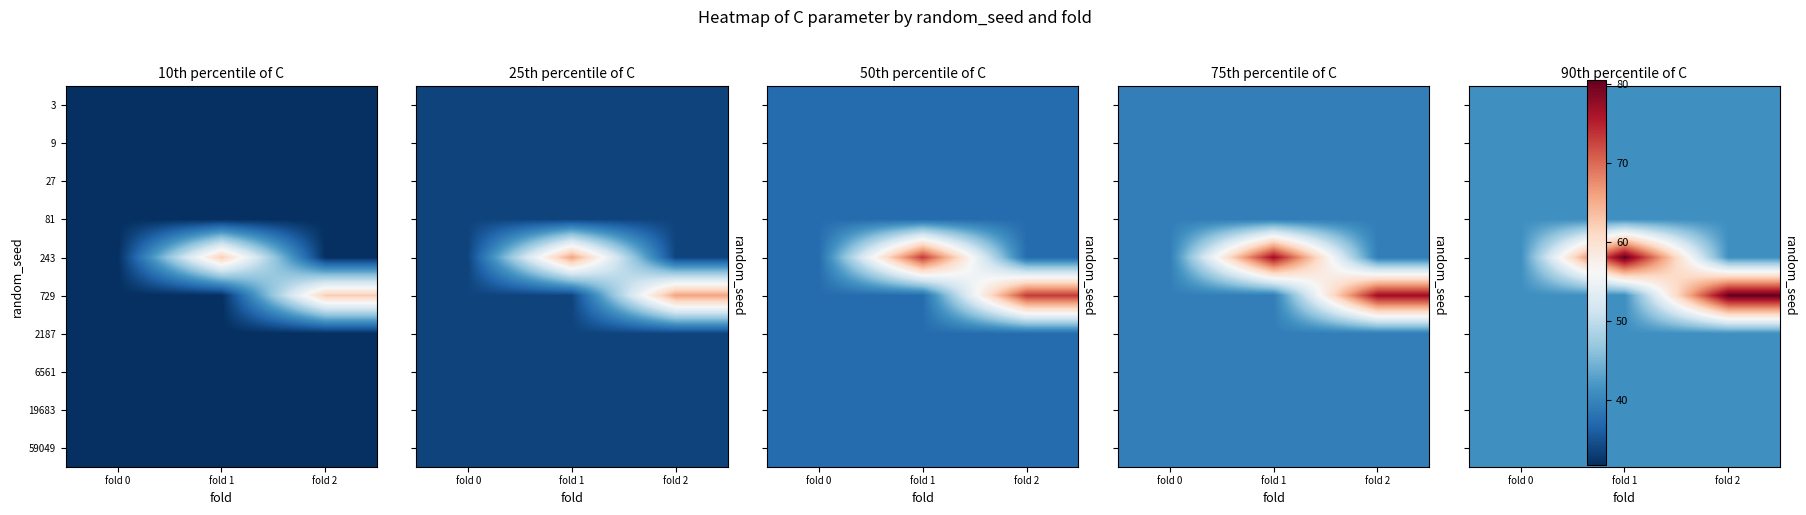

Which series has the widest spread of values?

243